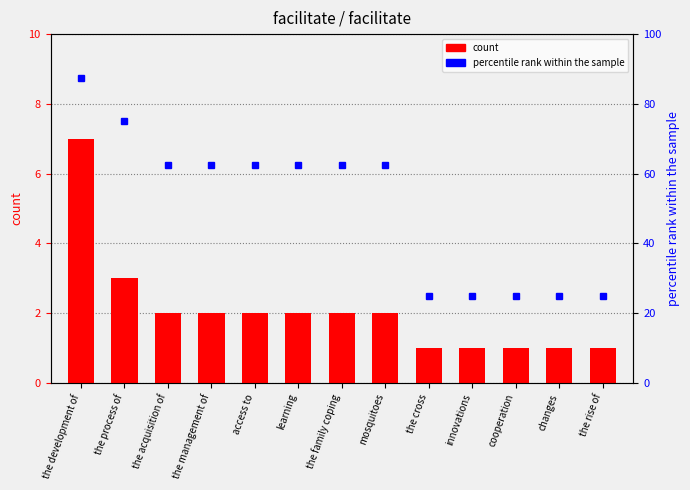

What is the value of the count bar at the 2nd from the left?

3.0